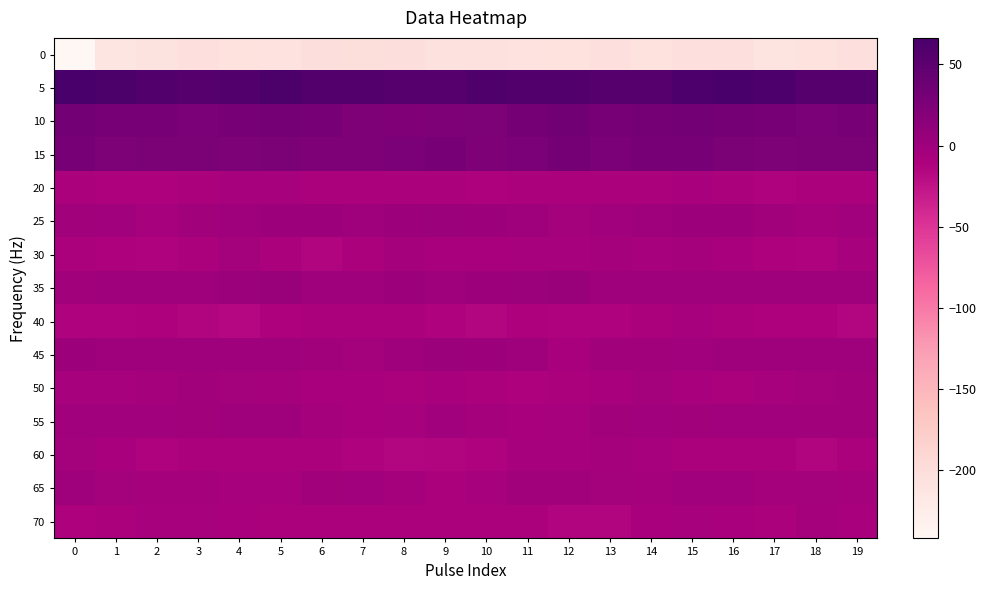

Which category has the highest value across all series?

16